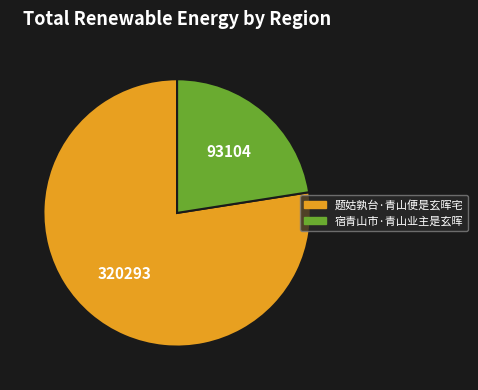

Which has a higher value, 宿青山市·青山业主是玄晖 or 题姑孰台·青山便是玄晖宅?

题姑孰台·青山便是玄晖宅